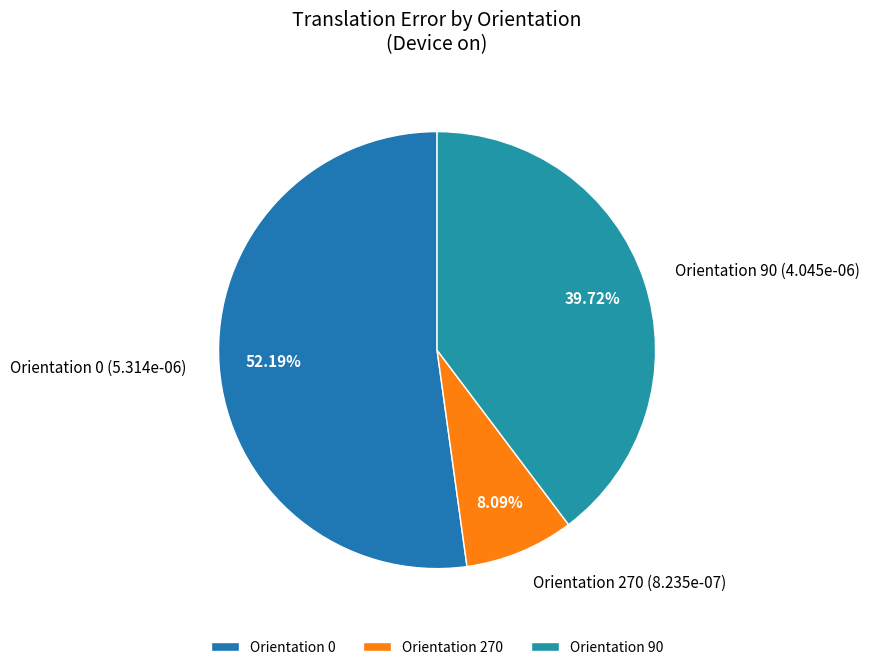

Does any single category account for the majority?

Yes